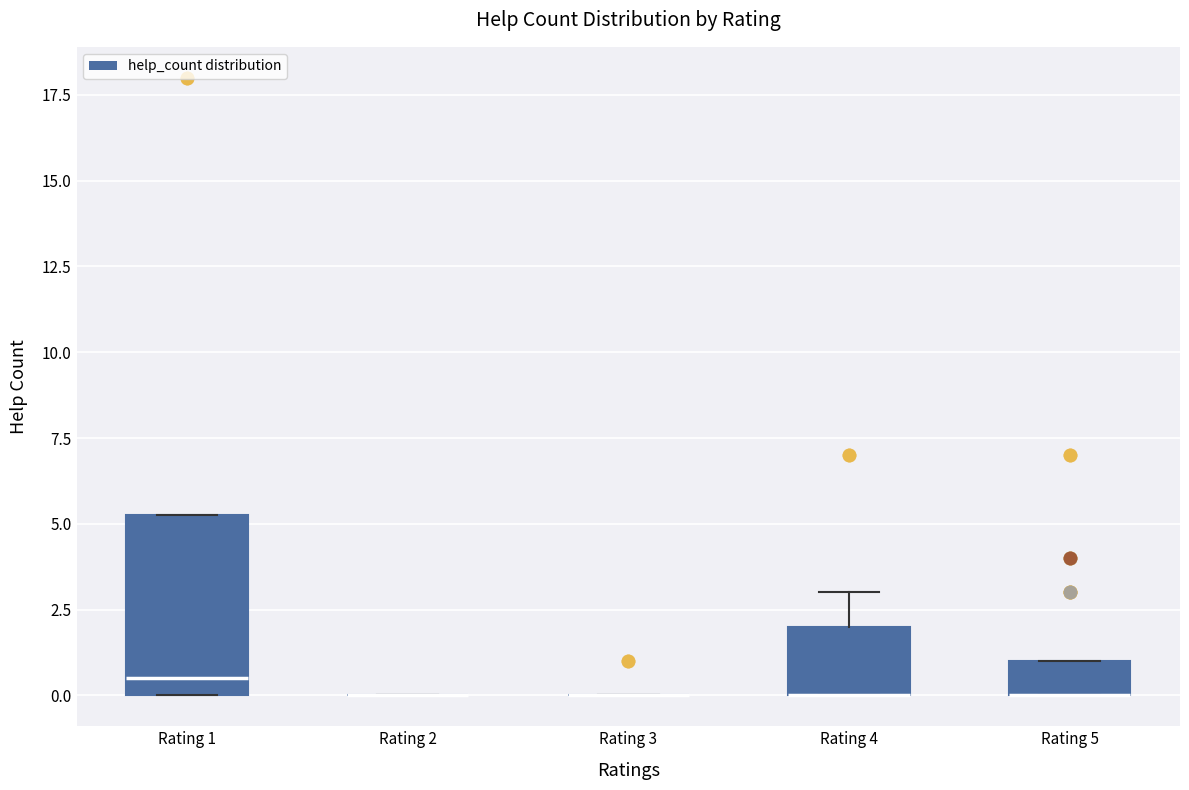

Which box is the tallest, from its lower edge to its upper edge?

Rating 1